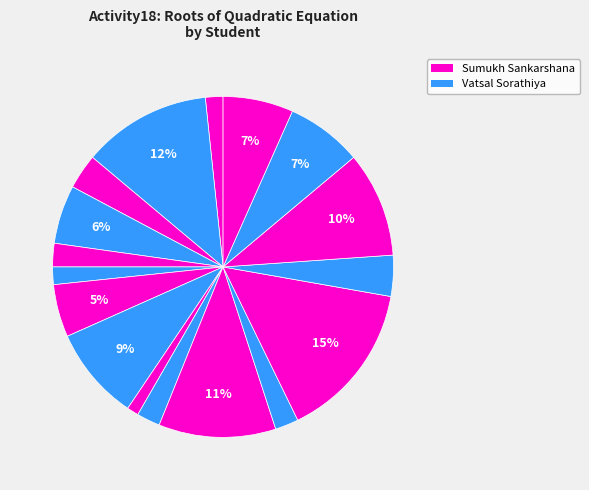

How many slices are in this pie chart?

17